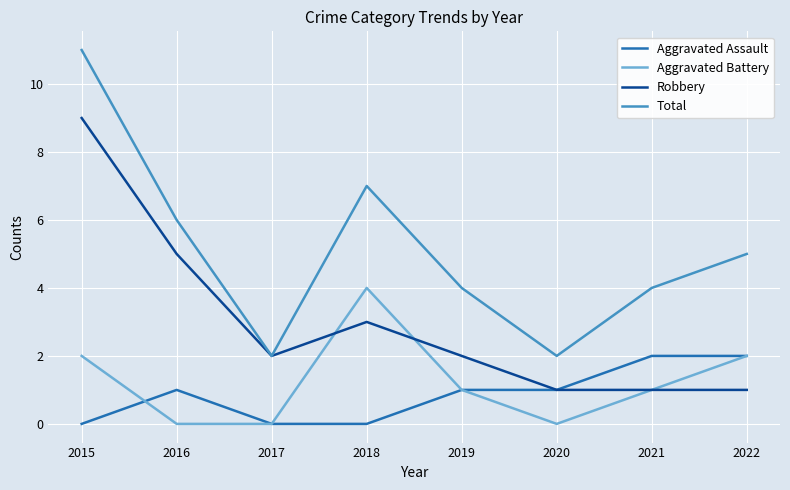

Reading right to left, transcribe all the data shown in this chart.

Aggravated Assault: 2022=2	2021=2	2020=1	2019=1	2018=0	2017=0	2016=1	2015=0
Aggravated Battery: 2022=2	2021=1	2020=0	2019=1	2018=4	2017=0	2016=0	2015=2
Robbery: 2022=1	2021=1	2020=1	2019=2	2018=3	2017=2	2016=5	2015=9
Total: 2022=5	2021=4	2020=2	2019=4	2018=7	2017=2	2016=6	2015=11